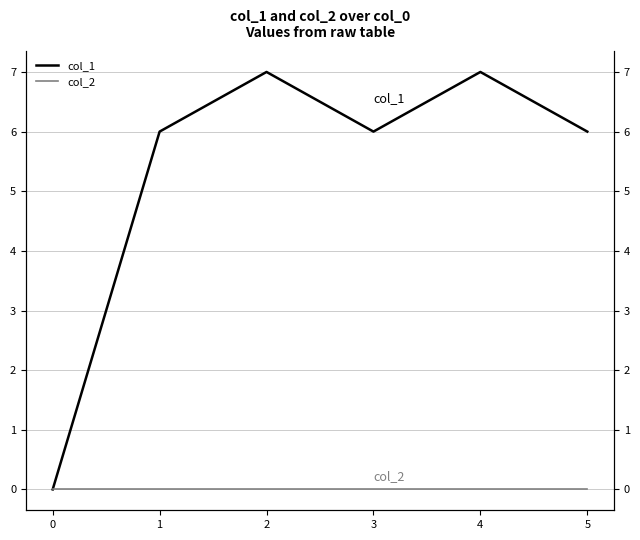

Which series has the largest range (max minus min)?

col_1